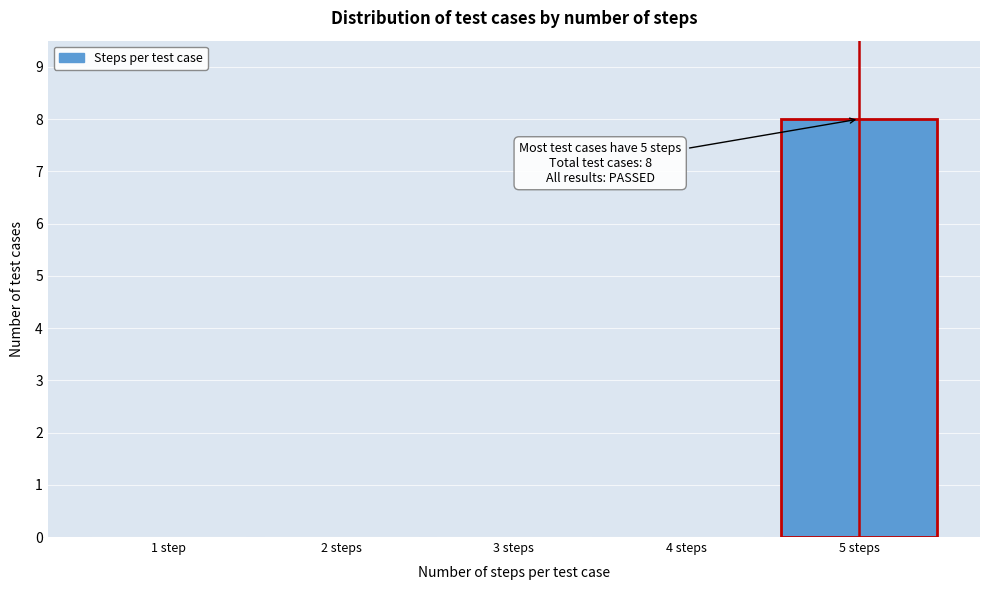

Reading left to right, extract all data points from this chart.

1 step=0	2 steps=0	3 steps=0	4 steps=0	5 steps=8